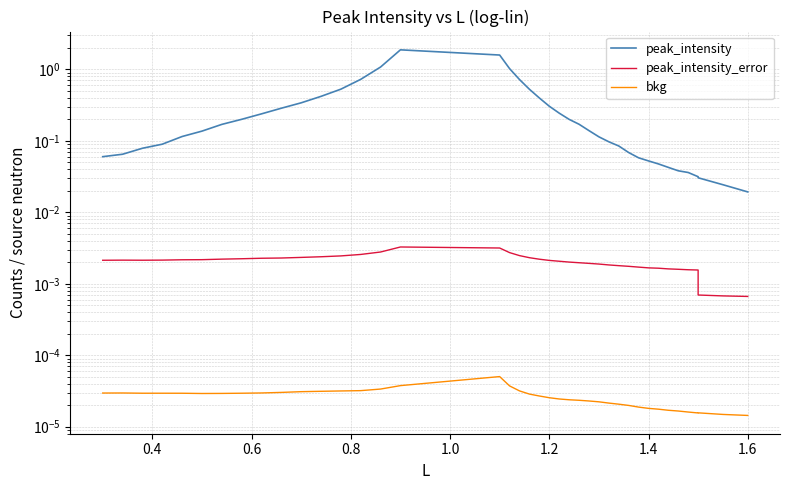

How many categories are shown in the chart?

40